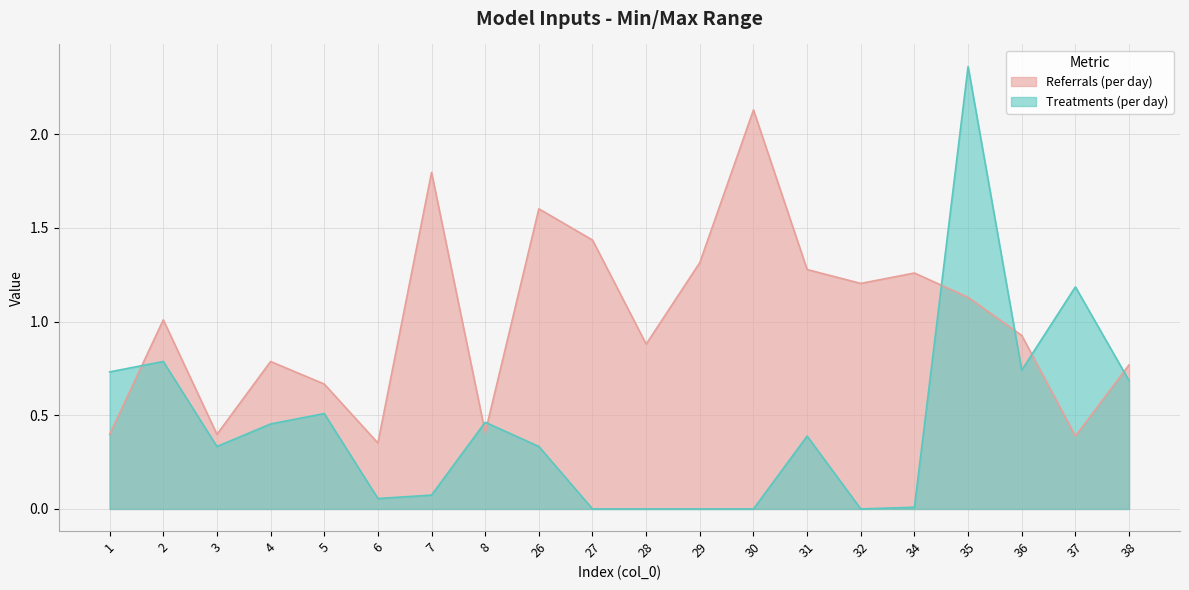

How many values in the col_2 series exceed 0?

15